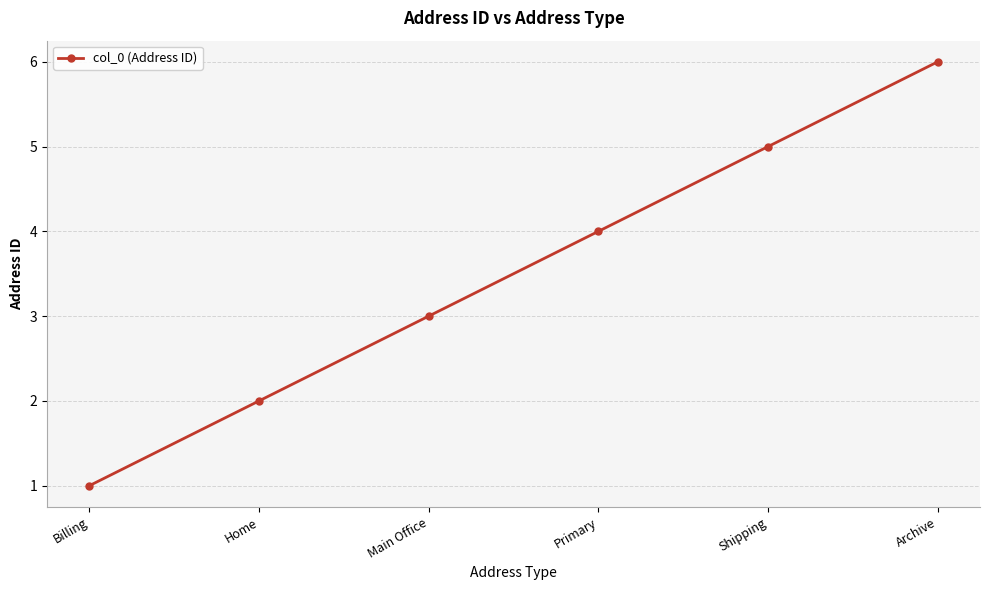

What position from the left is Billing?

1